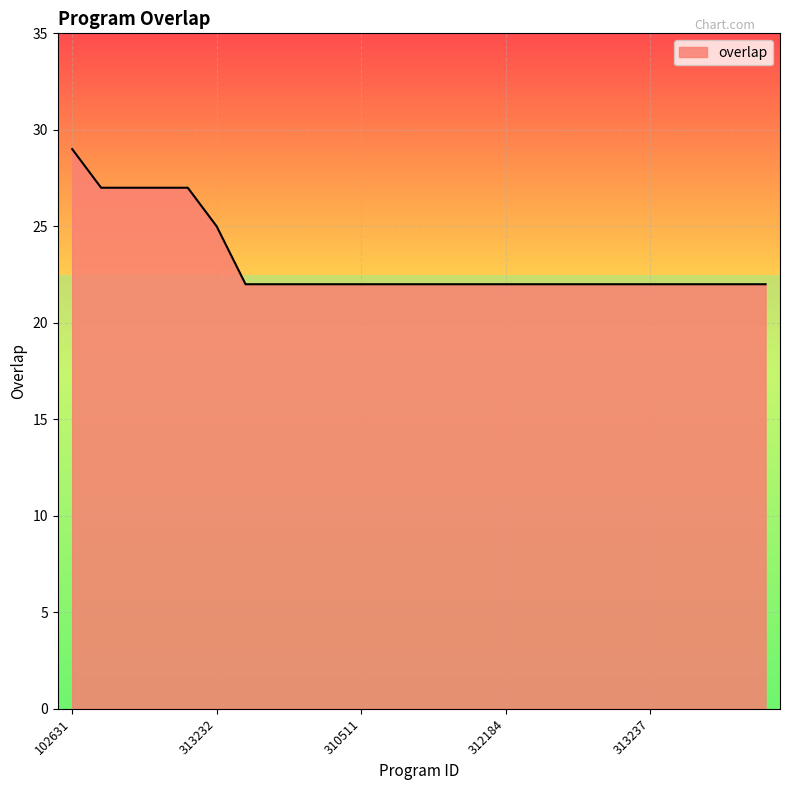

Reading left to right, transcribe all the data shown in this chart.

29	27	27	27	27	25	22	22	22	22	22	22	22	22	22	22	22	22	22	22	22	22	22	22	22